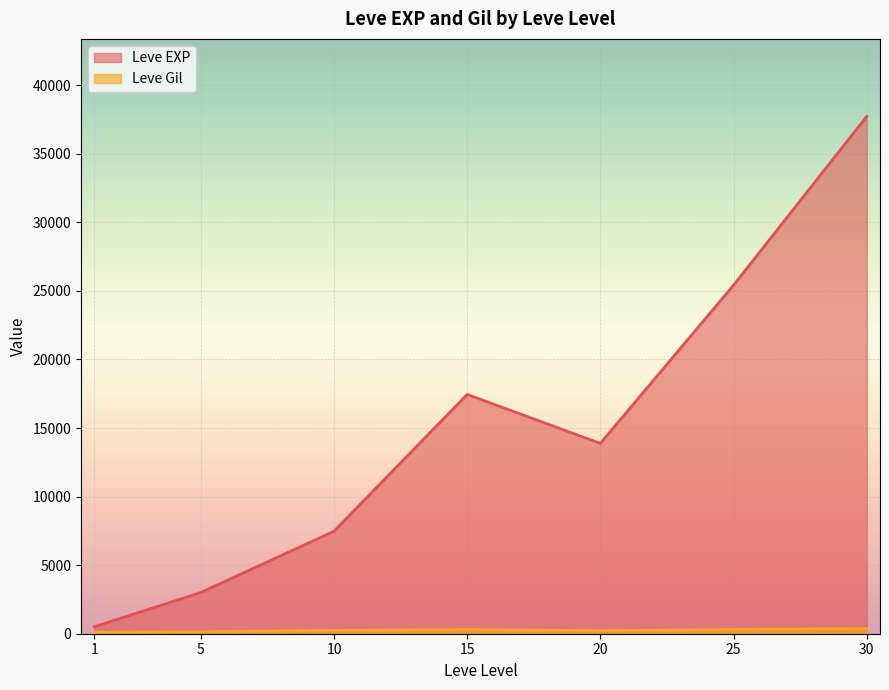

List the labels in order of Leve EXP value, largest first.

30, 25, 15, 20, 10, 5, 1